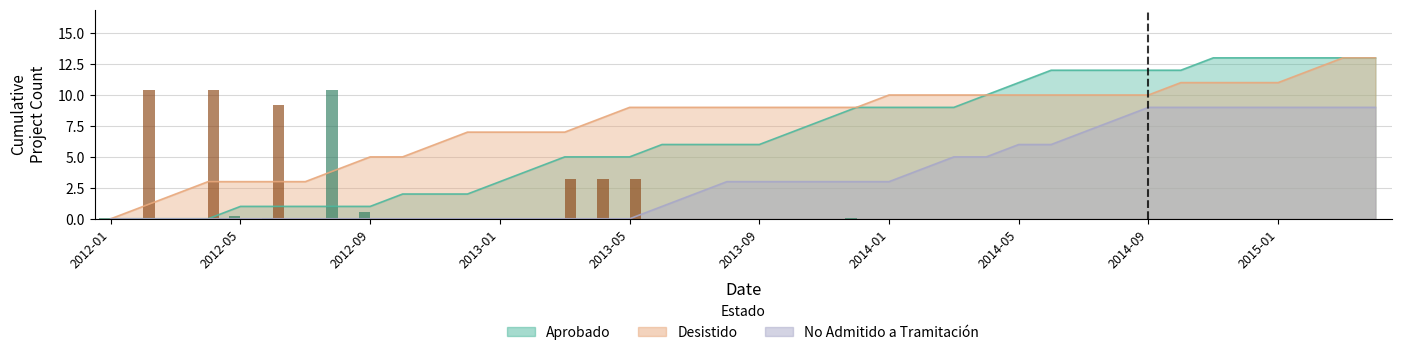

Reading left to right, what are all the values shown in this chart?

Aprobado: 2012-01=0	2012-02=0	2012-03=0	2012-04=0	2012-05=1	2012-06=1	2012-07=1	2012-08=1	2012-09=1	2012-10=2	2012-11=2	2012-12=2	2013-01=3	2013-02=4	2013-03=5	2013-04=5	2013-05=5	2013-06=6	2013-07=6	2013-08=6	2013-09=6	2013-10=7	2013-11=8	2013-12=9	2014-01=9	2014-02=9	2014-03=9	2014-04=10	2014-05=11	2014-06=12	2014-07=12	2014-08=12	2014-09=12	2014-10=12	2014-11=13	2014-12=13	2015-01=13	2015-02=13	2015-03=13	2015-04=13
Desistido: 2012-01=0	2012-02=1	2012-03=2	2012-04=3	2012-05=3	2012-06=3	2012-07=3	2012-08=4	2012-09=5	2012-10=5	2012-11=6	2012-12=7	2013-01=7	2013-02=7	2013-03=7	2013-04=8	2013-05=9	2013-06=9	2013-07=9	2013-08=9	2013-09=9	2013-10=9	2013-11=9	2013-12=9	2014-01=10	2014-02=10	2014-03=10	2014-04=10	2014-05=10	2014-06=10	2014-07=10	2014-08=10	2014-09=10	2014-10=11	2014-11=11	2014-12=11	2015-01=11	2015-02=12	2015-03=13	2015-04=13
No Admitido: 2012-01=0	2012-02=0	2012-03=0	2012-04=0	2012-05=0	2012-06=0	2012-07=0	2012-08=0	2012-09=0	2012-10=0	2012-11=0	2012-12=0	2013-01=0	2013-02=0	2013-03=0	2013-04=0	2013-05=0	2013-06=1	2013-07=2	2013-08=3	2013-09=3	2013-10=3	2013-11=3	2013-12=3	2014-01=3	2014-02=4	2014-03=5	2014-04=5	2014-05=6	2014-06=6	2014-07=7	2014-08=8	2014-09=9	2014-10=9	2014-11=9	2014-12=9	2015-01=9	2015-02=9	2015-03=9	2015-04=9